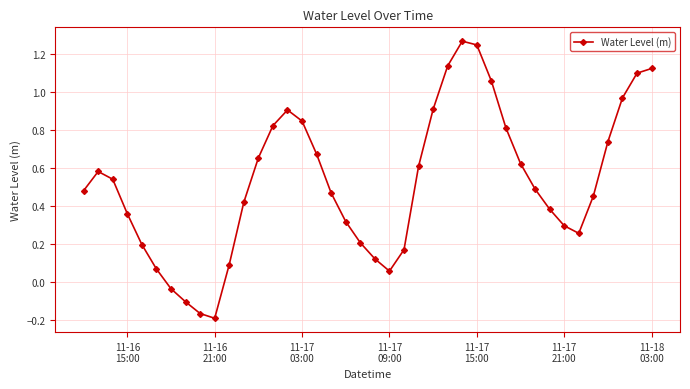

What is the sum of all values?

21.0